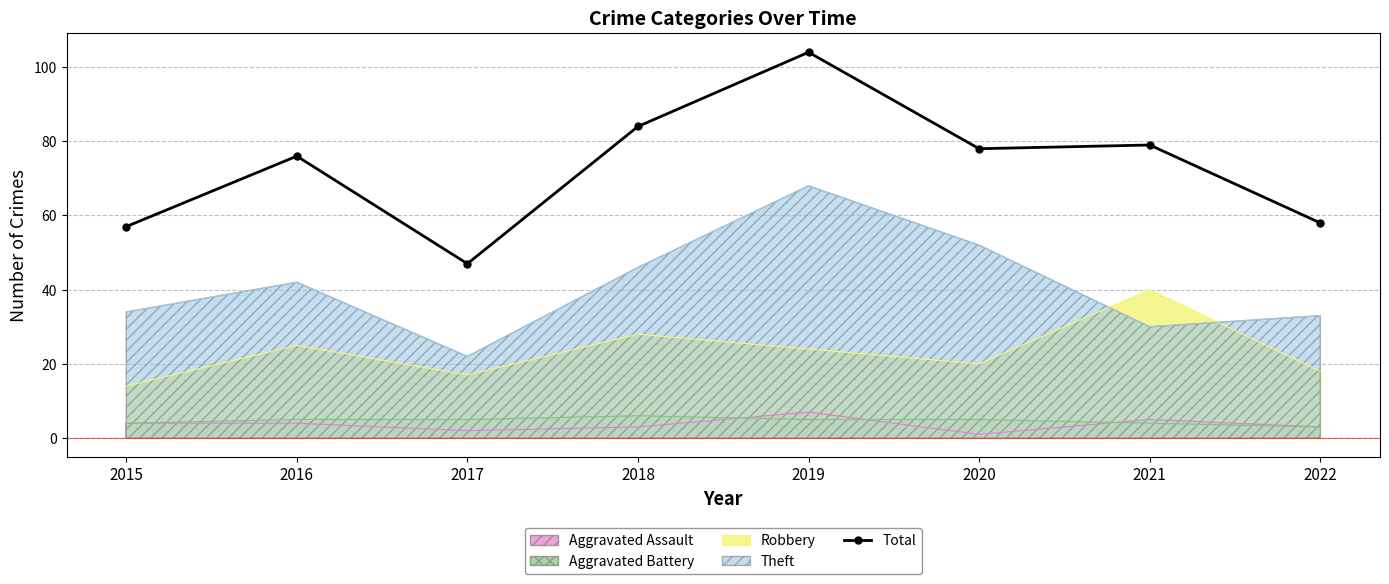

What is the smallest value displayed?

1